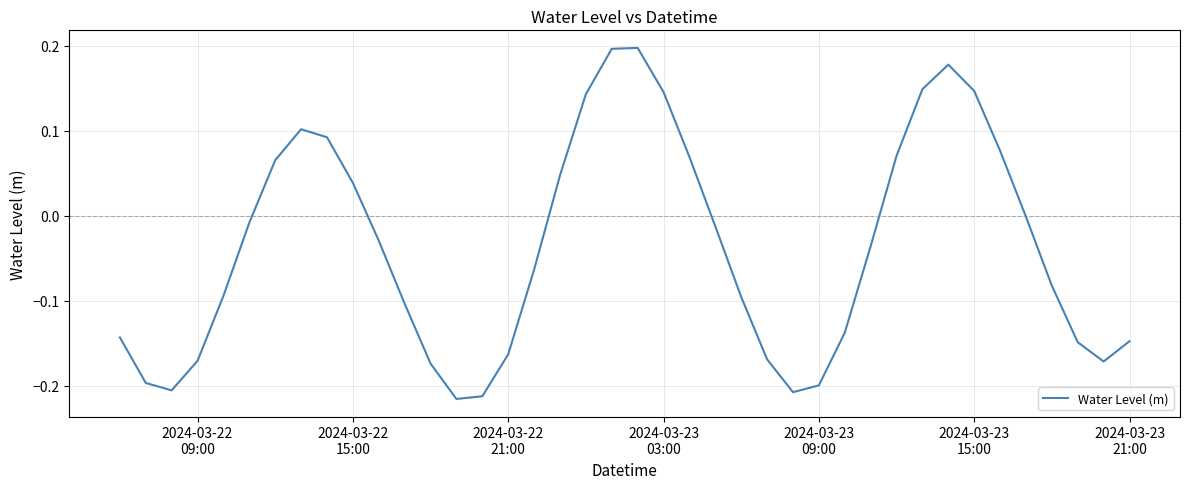

What is the difference between the maximum and minimum values?

0.4